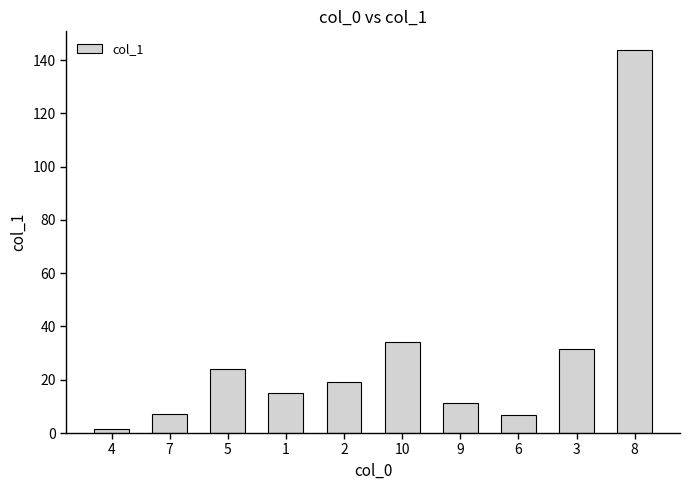

Are the bars horizontal?

No